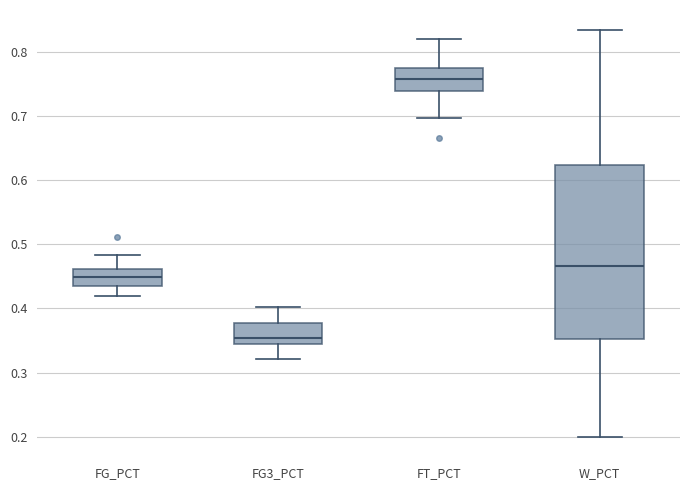

Which box's median line is the lowest?

FG3_PCT